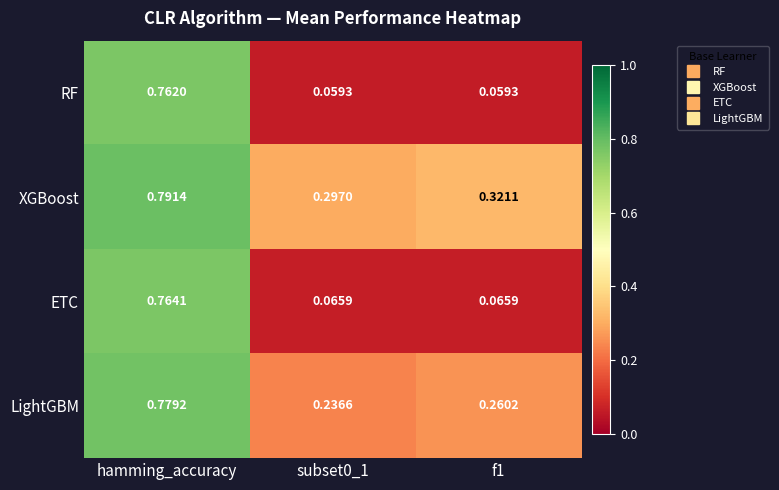

Is the value of RF at f1 greater than the value of LightGBM at f1?

No